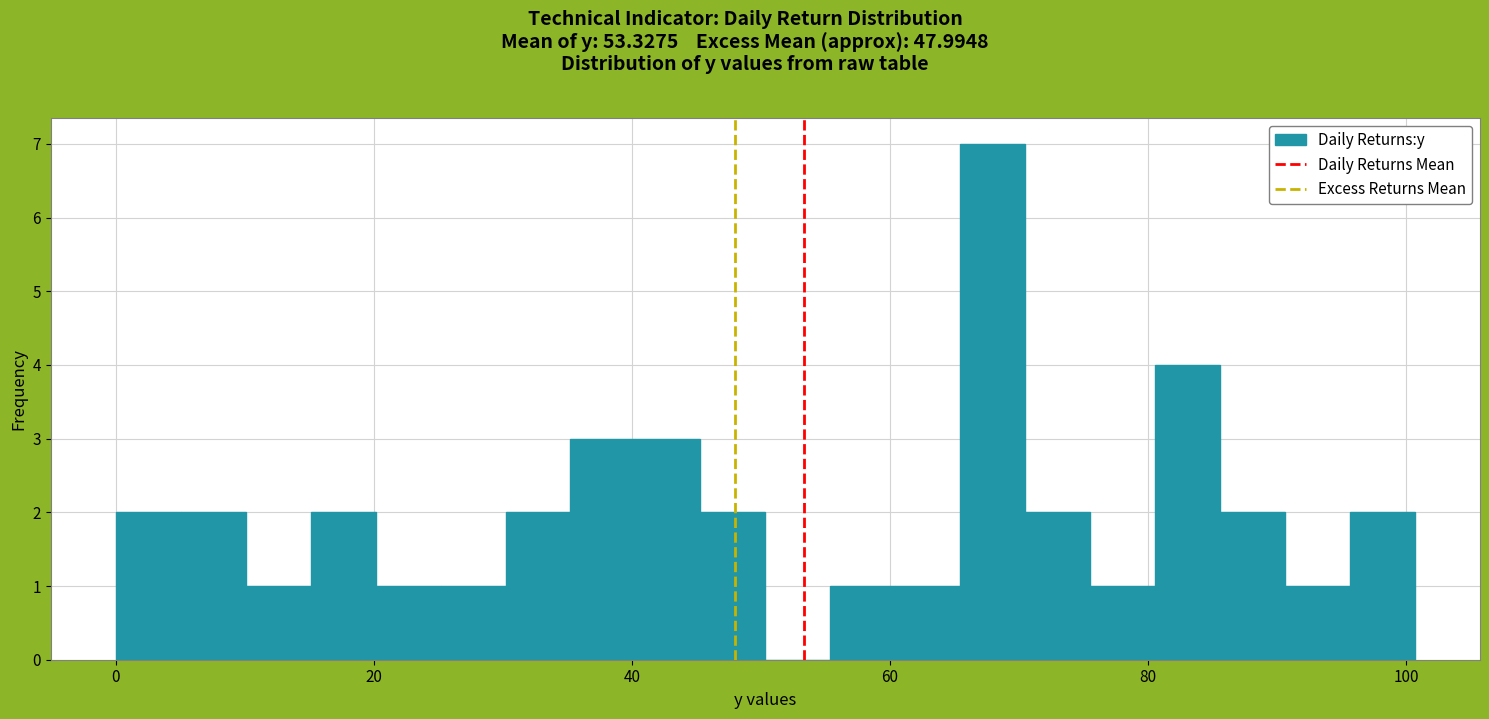

Around what value on the x-axis is the tallest bar? Give the approximate position of its centre, as read against the axis.

68